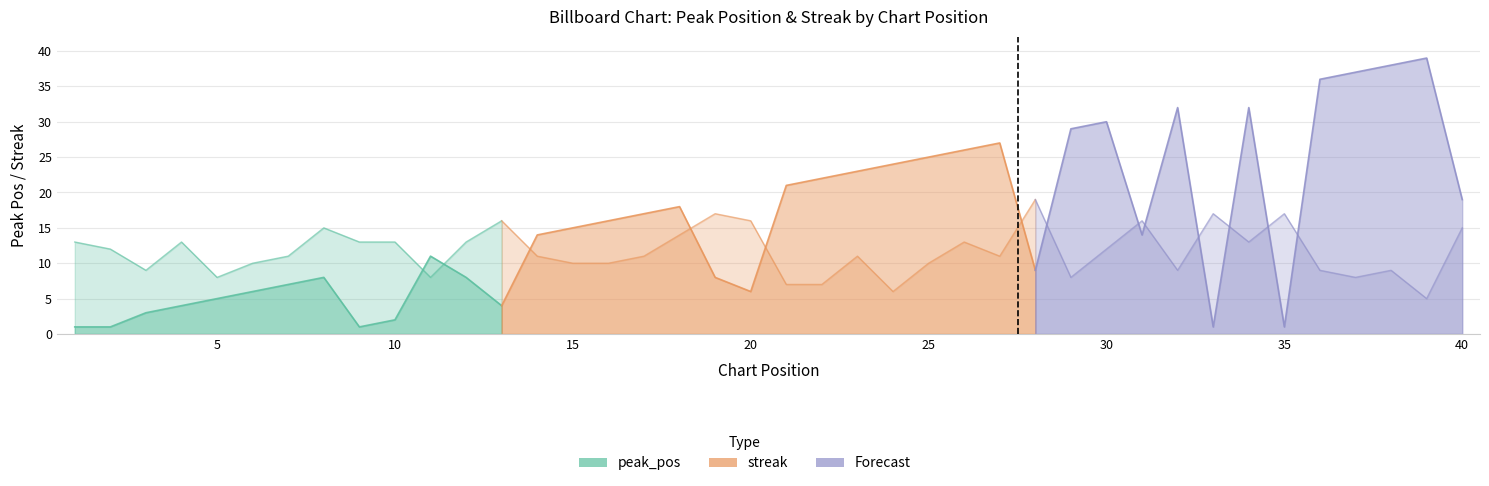

What is the sum of all peak_pos values?

640